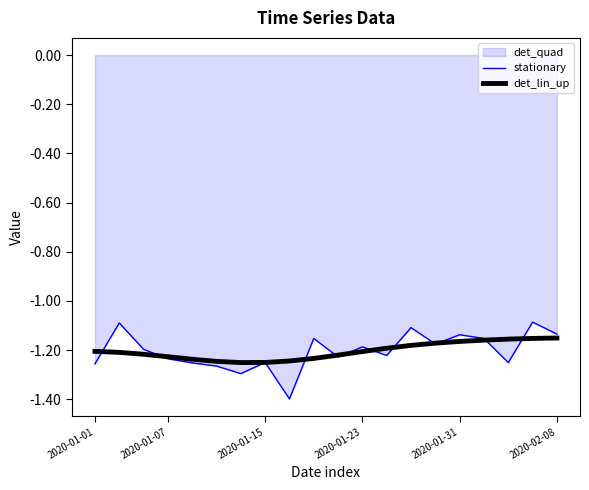

What is the minimum value shown in the chart?

-1.4